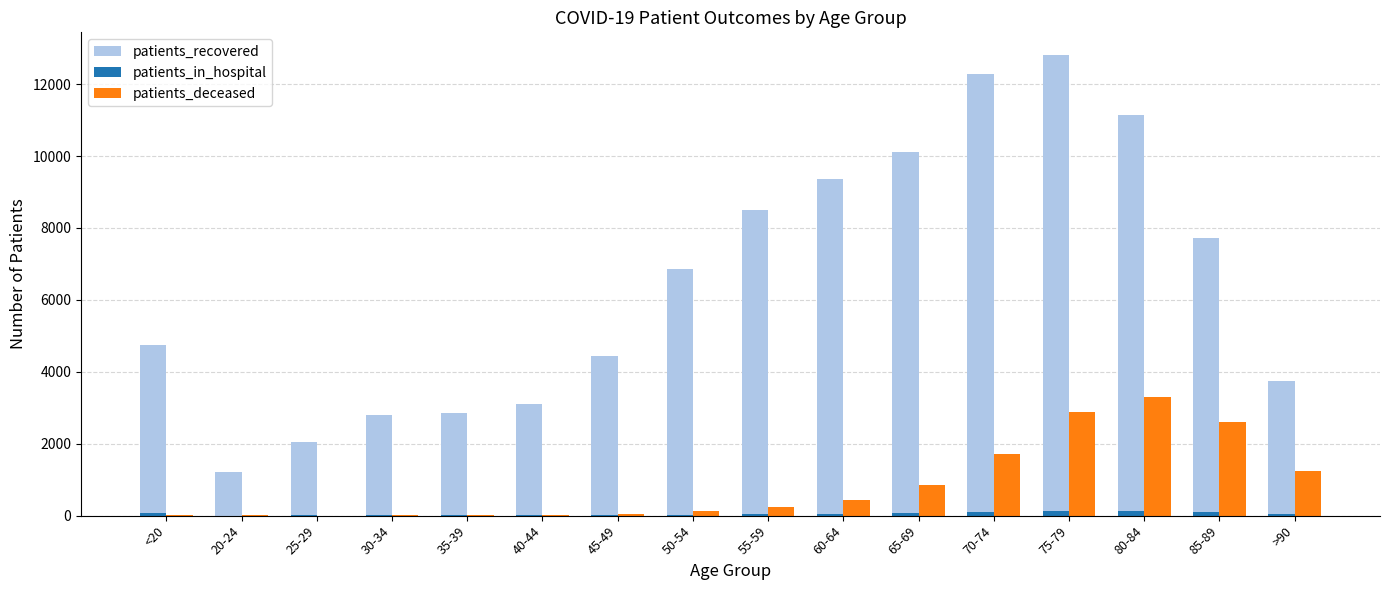

What is the difference between the patients_recovered values at 85-89 and 60-64?

1657